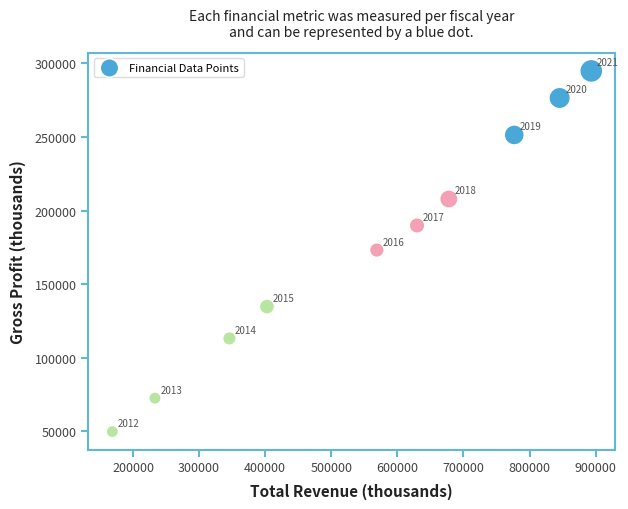

What Y value in the scatter plot is closest to 172400?

173200